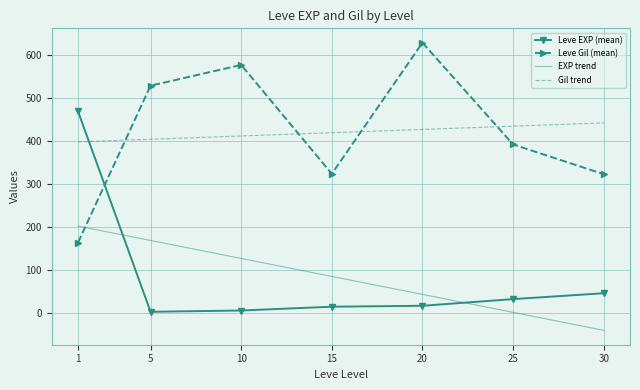

What is the difference between the maximum and minimum values in the EXP trend series?

242.5